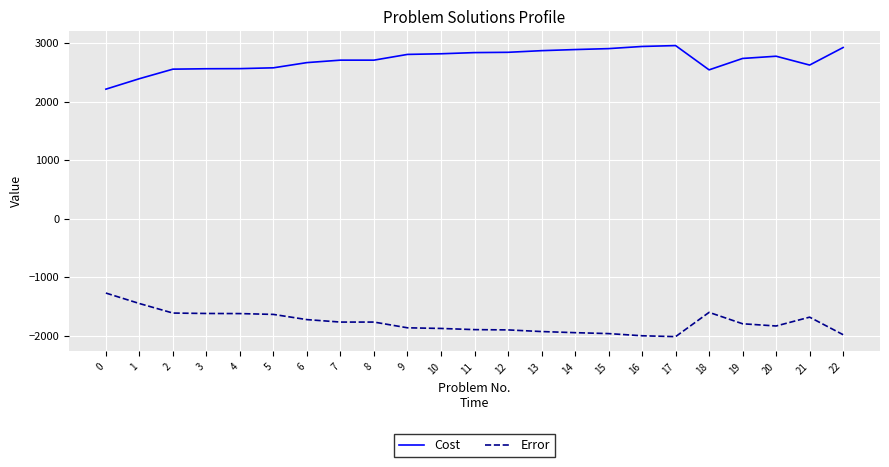

How many series are shown in this chart?

2